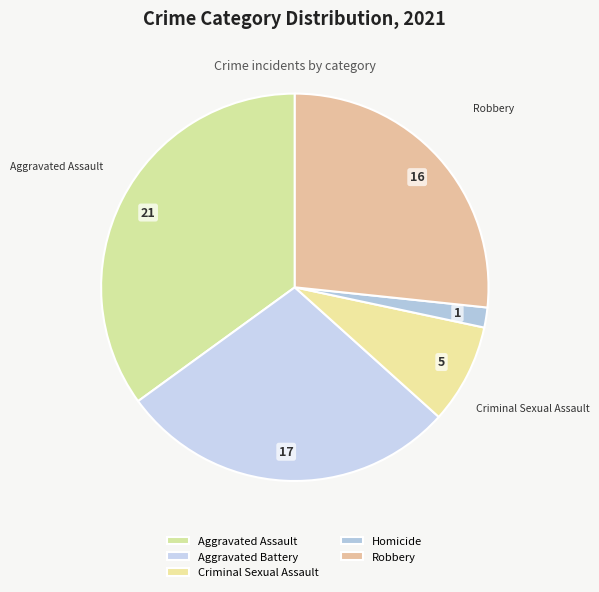

How many slices are in this pie chart?

5